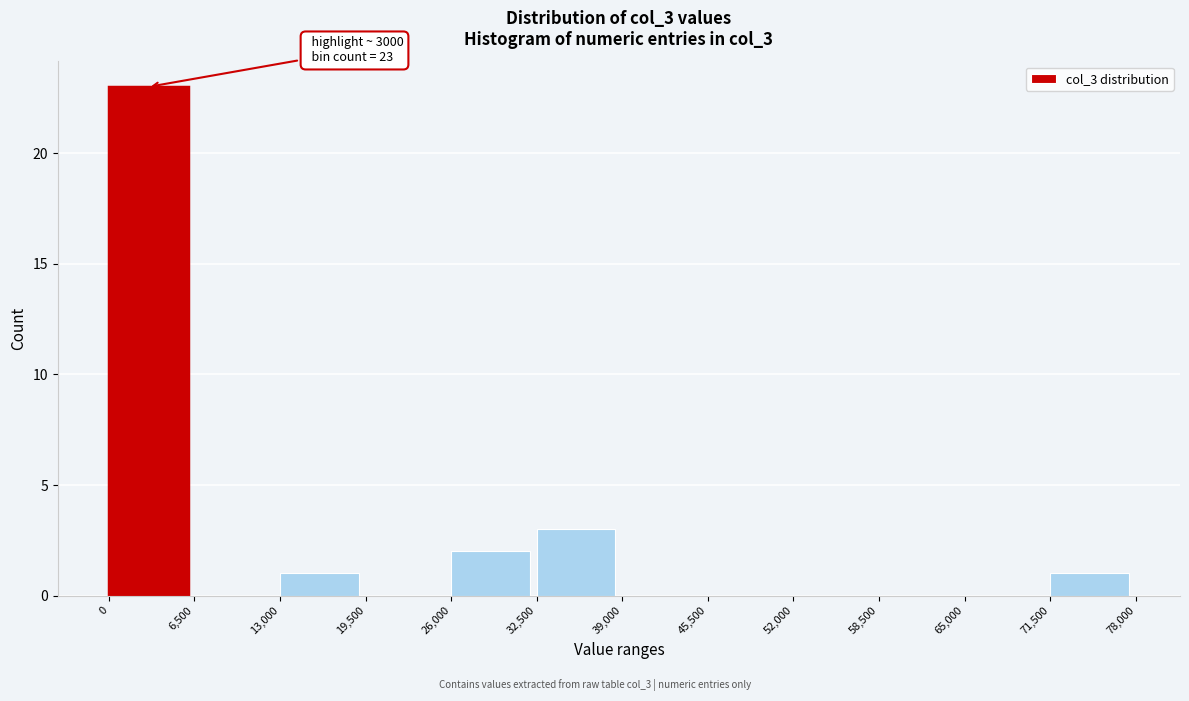

Over which range of the x-axis is the bar tallest?

0 to 6,500